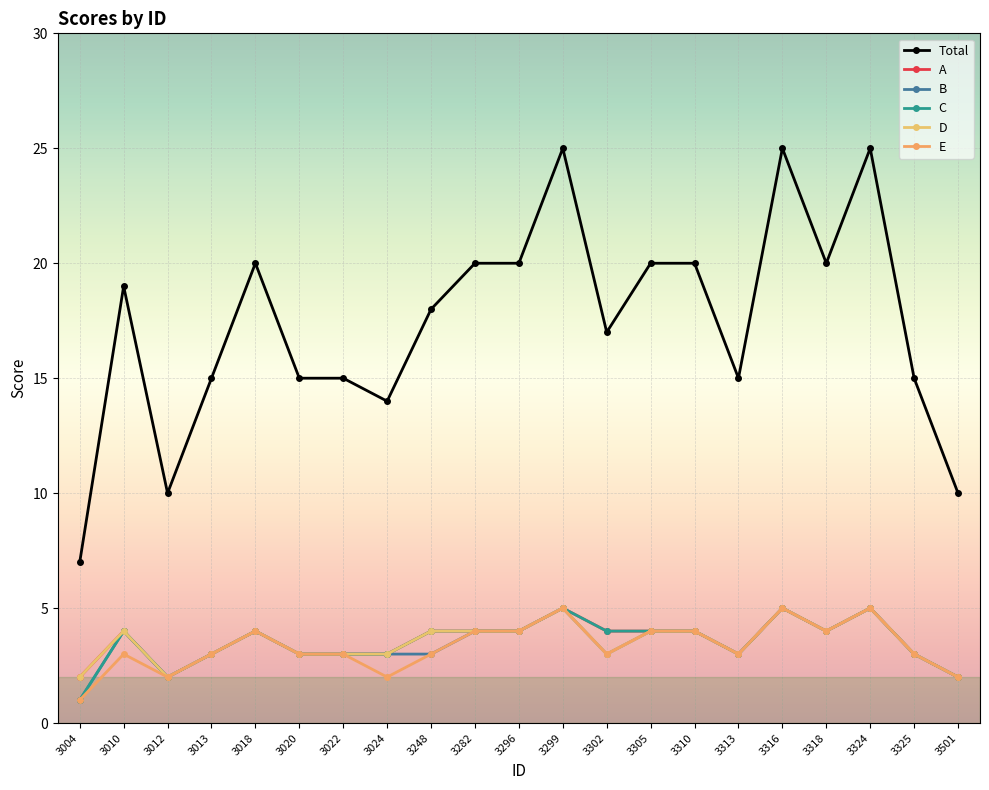

Which series has the largest range (max minus min)?

Total